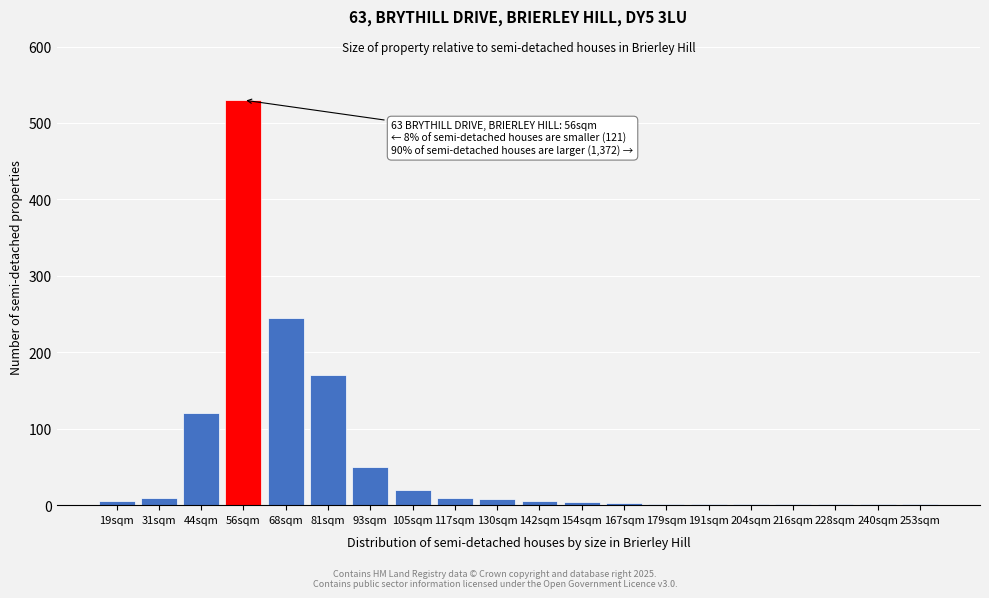

What is the ratio of the value at 56sqm to the value at 93sqm?

10.6